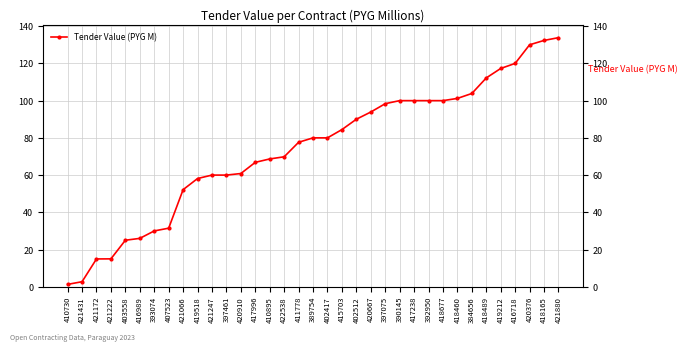

What is the change in value from 422538 to 415703?

+14.6